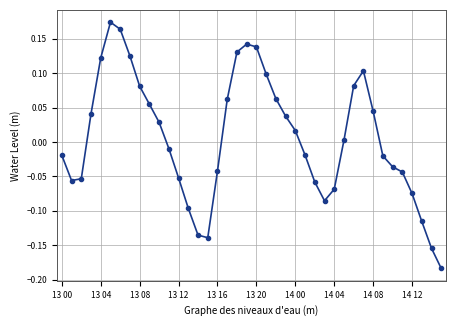

What is the difference between the maximum and minimum values?

0.4